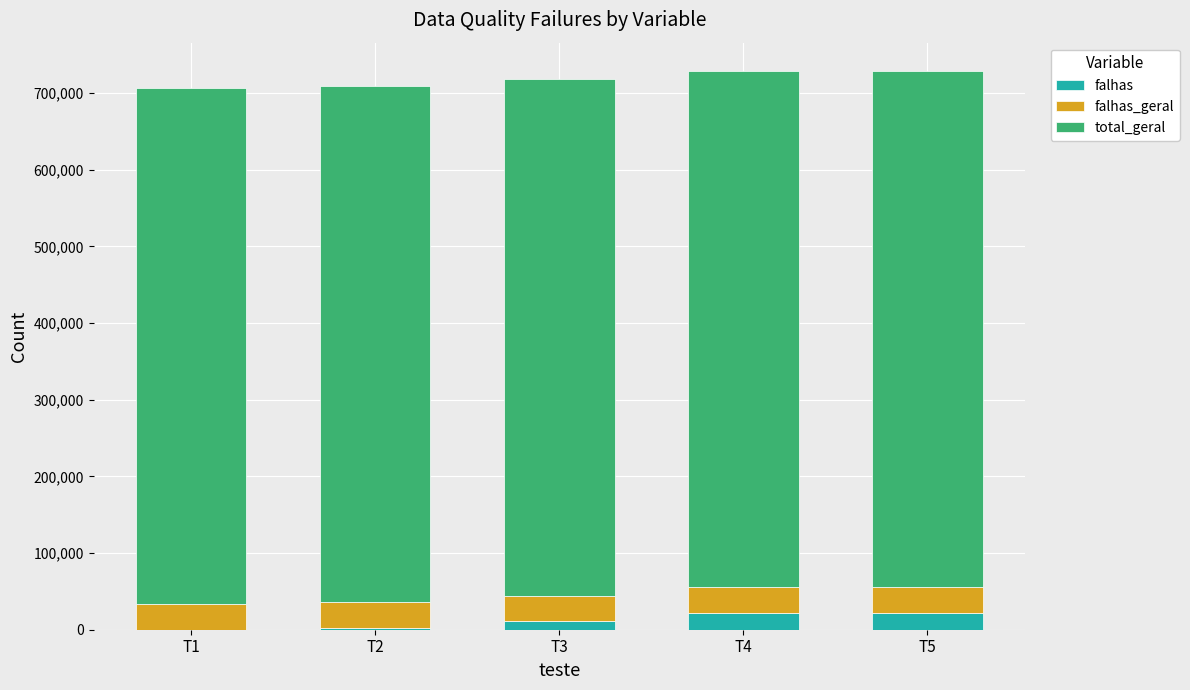

The value of falhas at T5 is 22313. True or false?

True